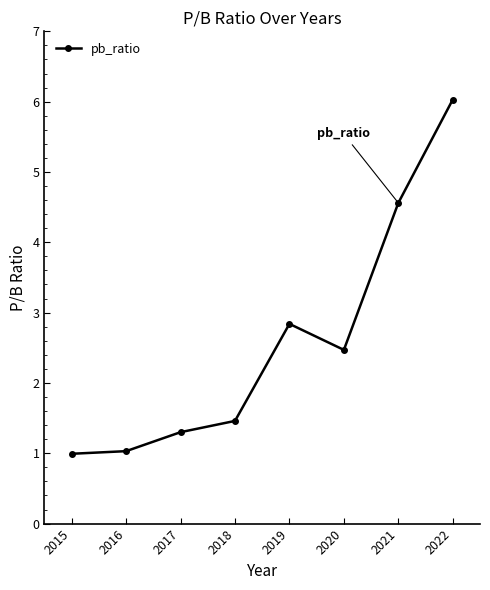

At which label is the value closest to 3?

2019